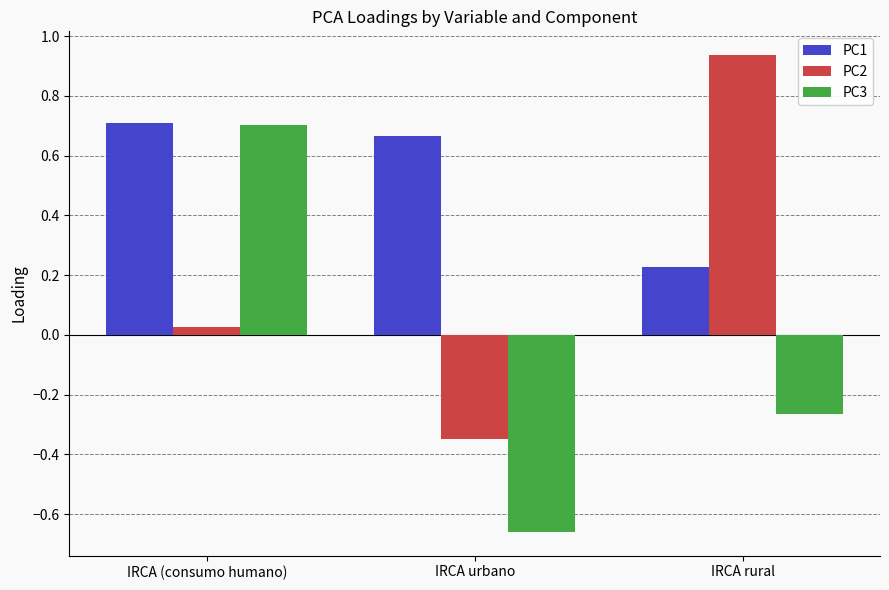

What is the difference between the highest and lowest values at IRCA urbano?

1.3